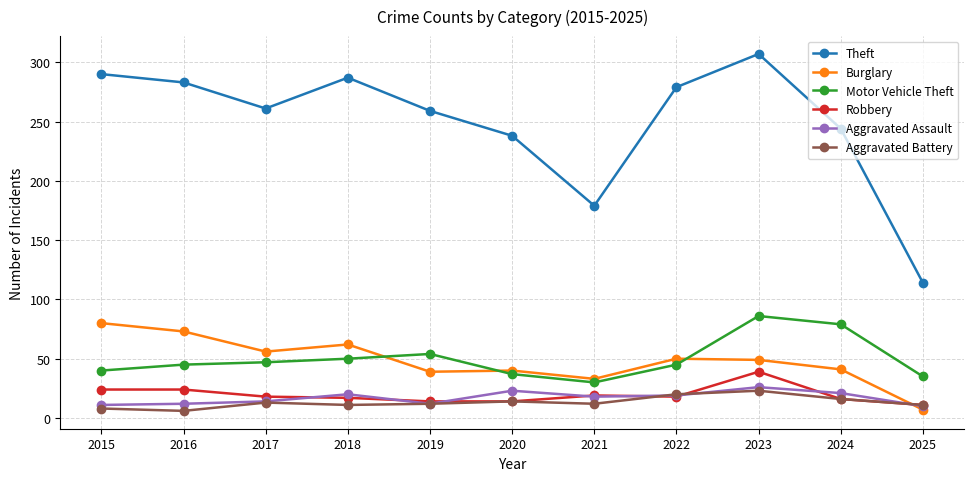

The Aggravated Assault series shows 15 at 2023. True or false?

False